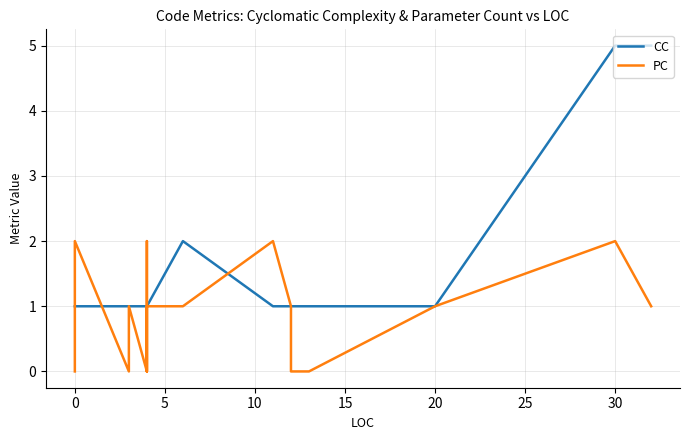

What is the highest value of the CC series?

5